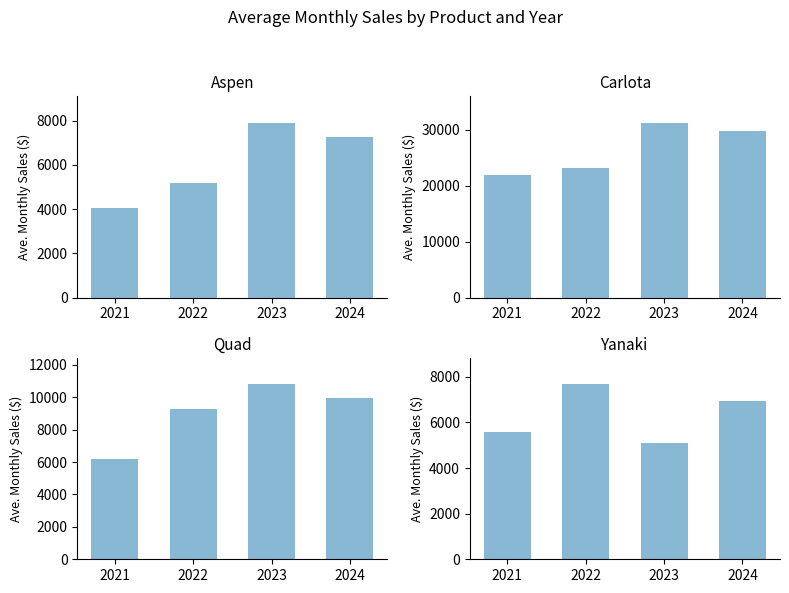

What is the highest value of the Quad series?

10811.7